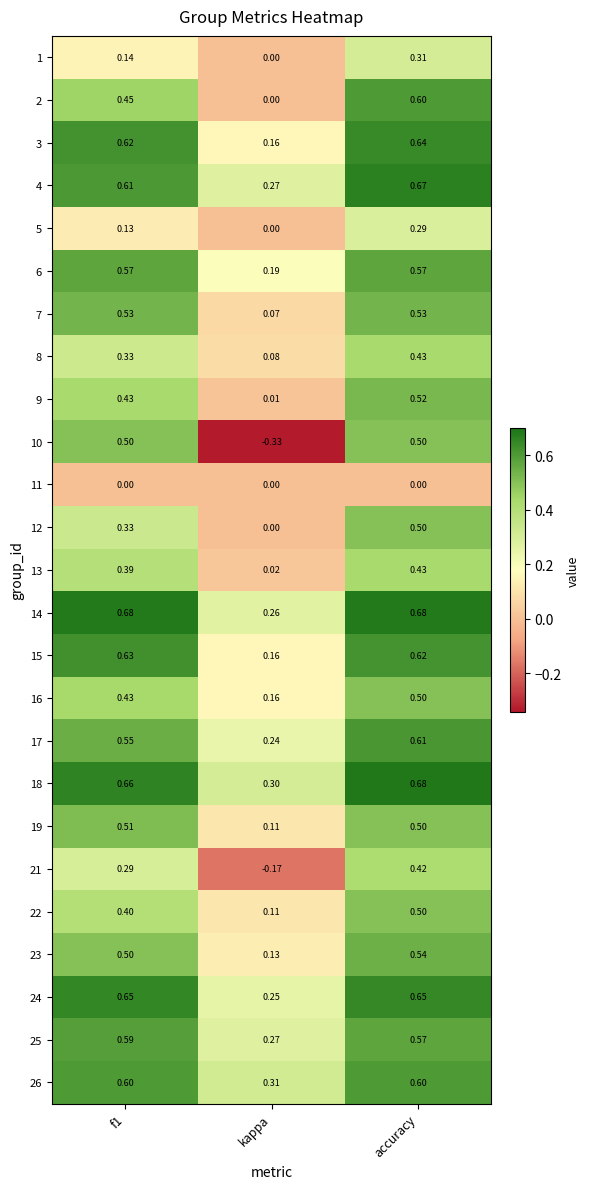

Which category has the lowest value across all series?

kappa